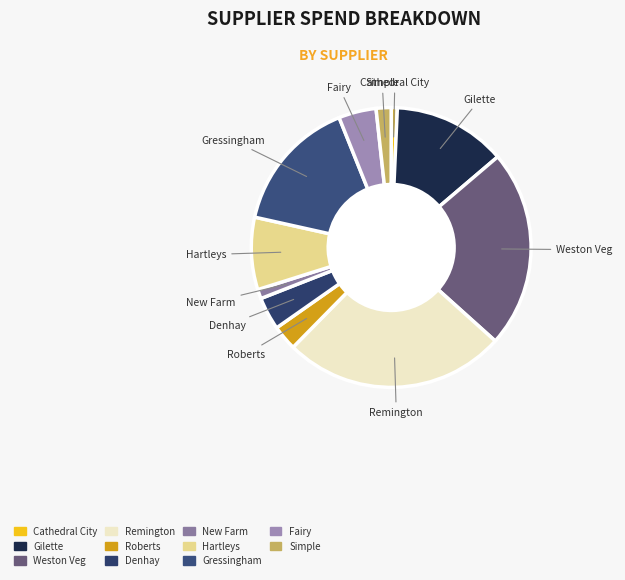

True or false: Remington accounts for 32% of the total.

False